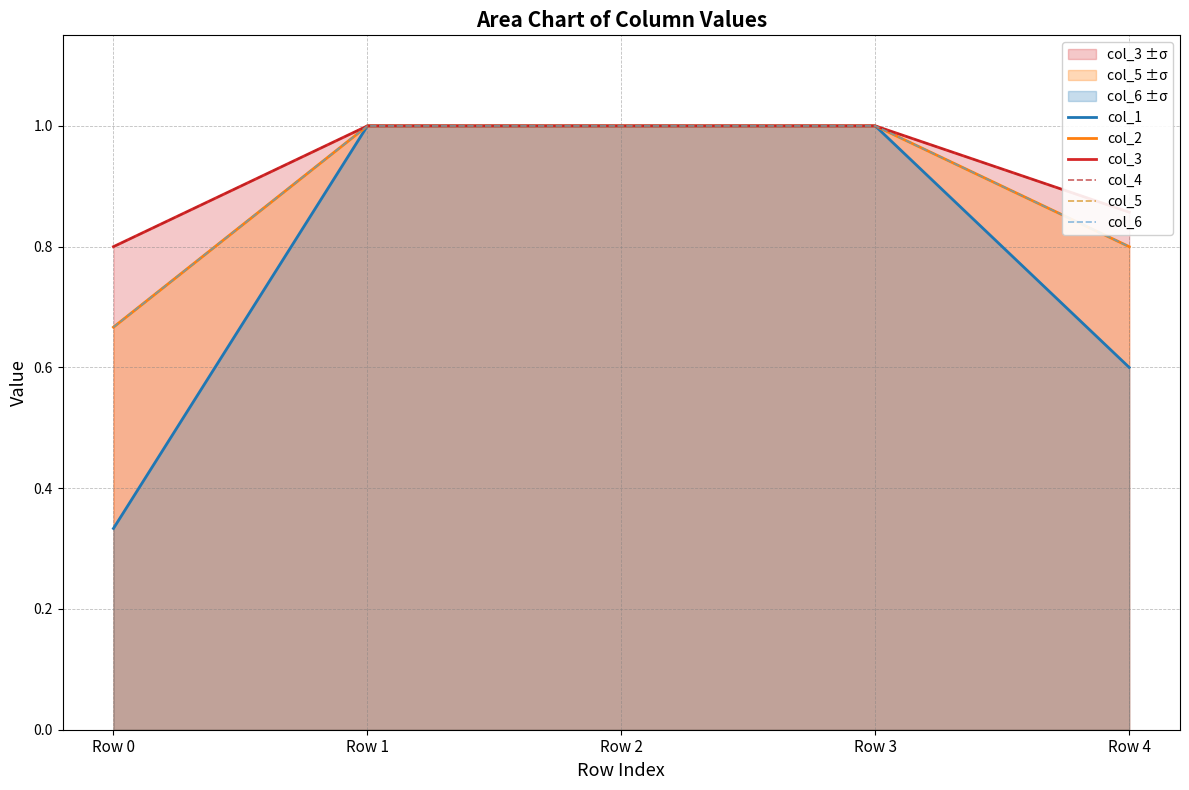

List the labels in order of col_2 value, largest first.

Row 1, Row 2, Row 3, Row 4, Row 0